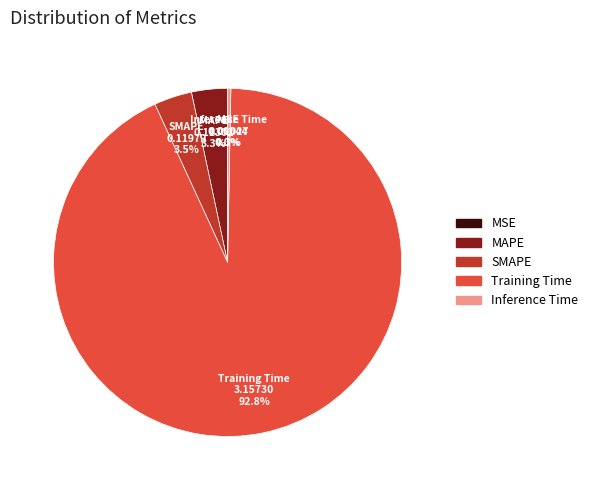

True or false: MAPE accounts for 3% of the total.

True